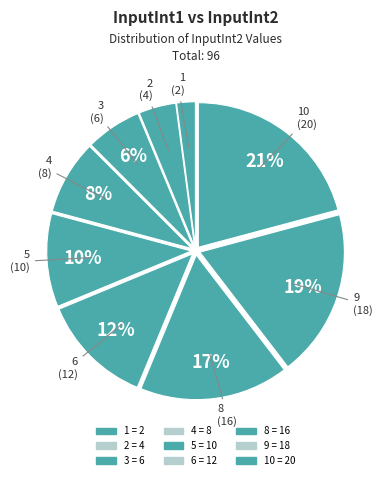

How many slices are in this pie chart?

9